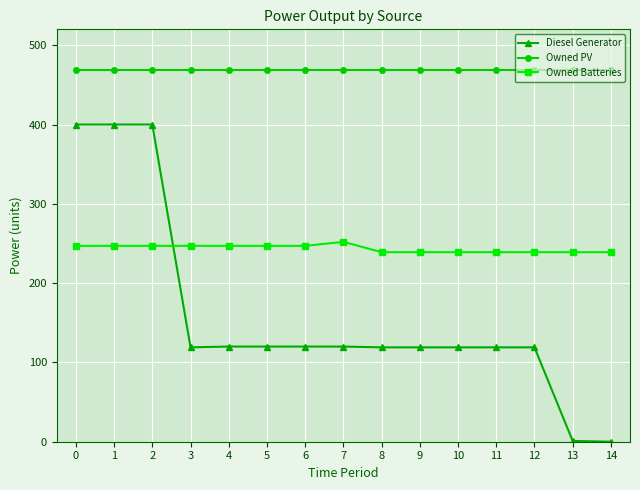

True or false: Owned Batteries and Owned PV intersect in this chart.

False